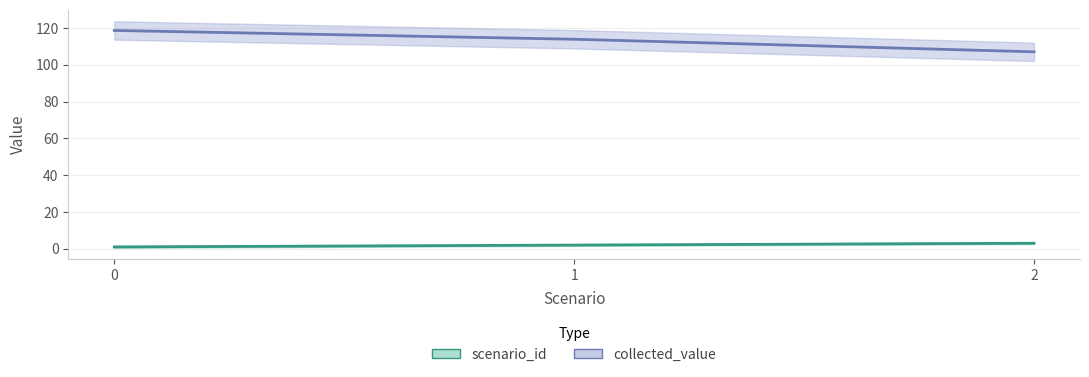

At 1, list the series in order from smallest to largest.

scenario_id, collected_value